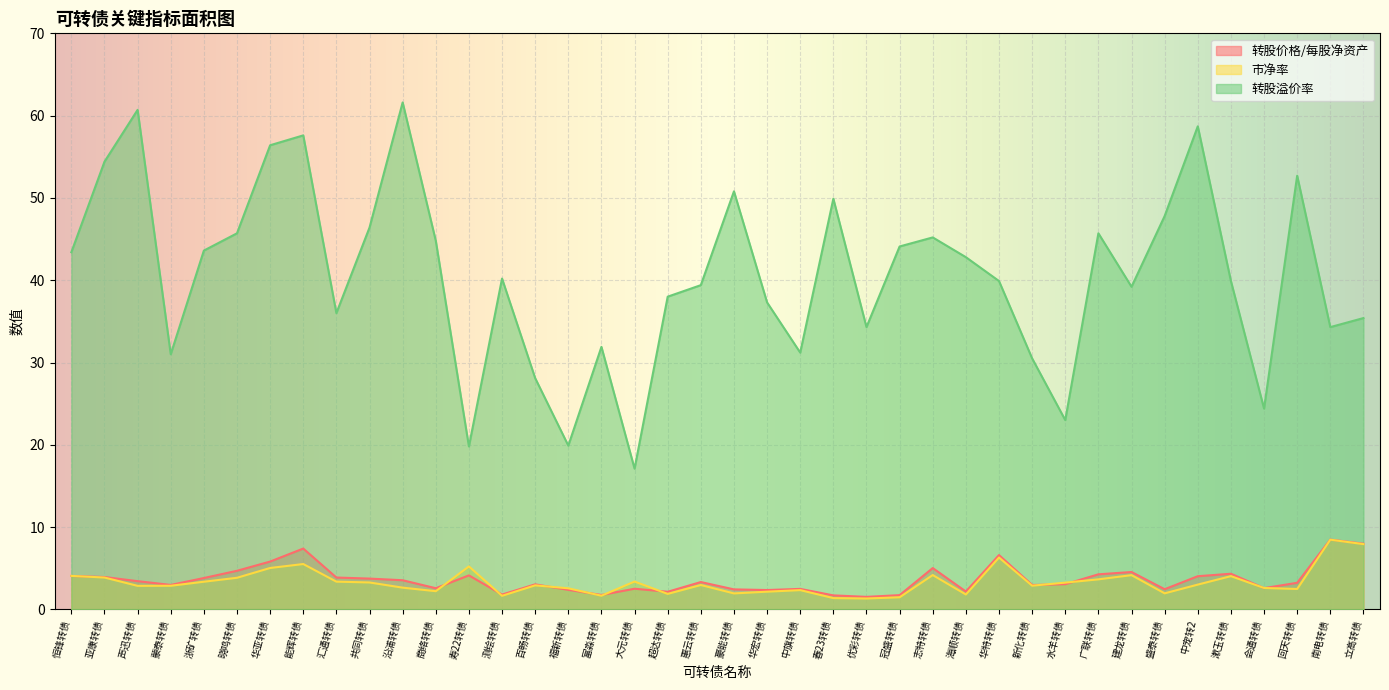

True or false: 市净率 has more than 0 interior local peaks.

True